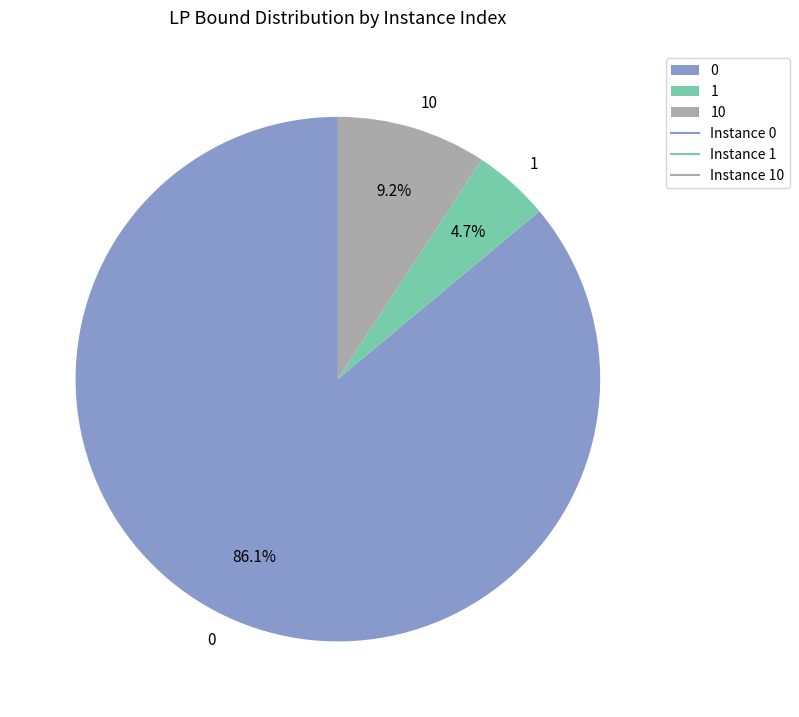

The 10 slice represents 9% of the pie. True or false?

True